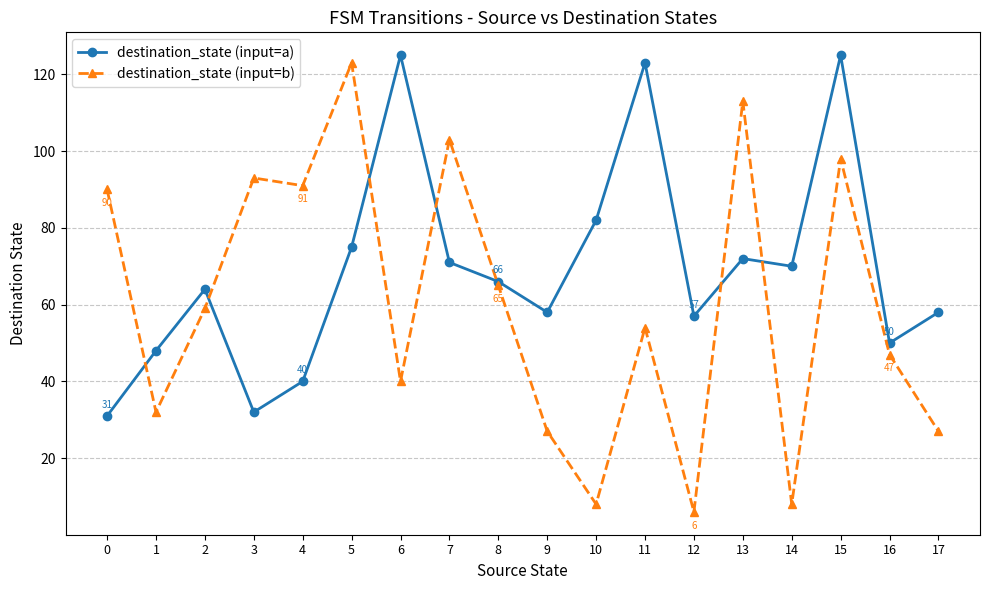

What is the total value across all series at 15?

223